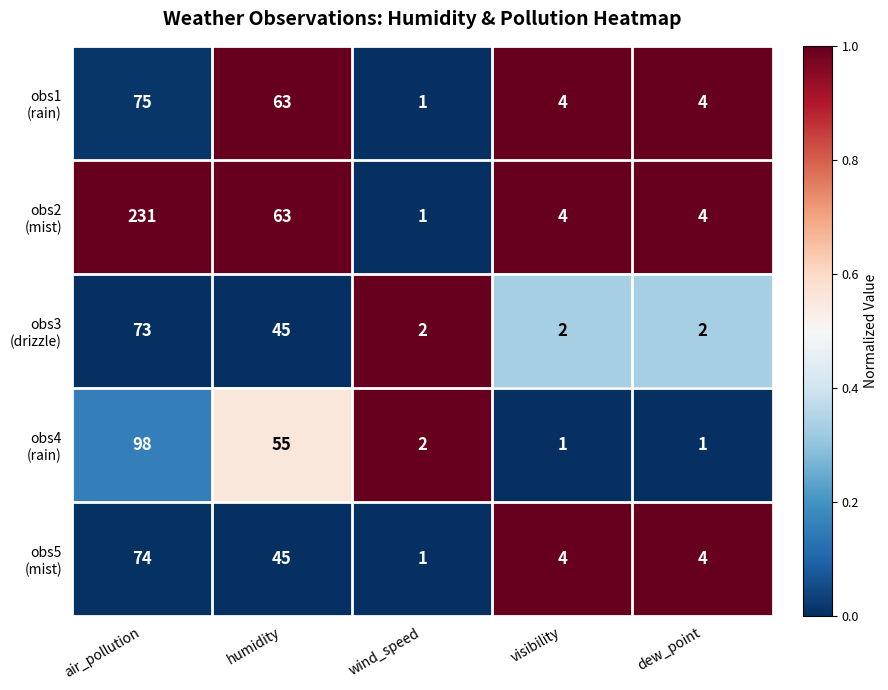

What is the total value across all series at wind_speed?

7